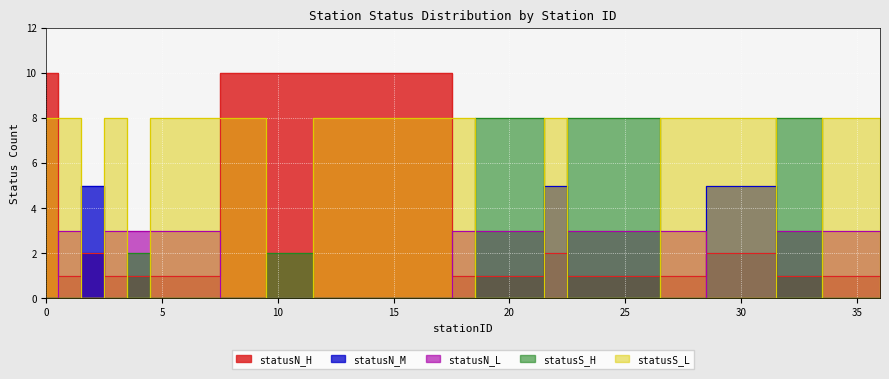

What are all the series names shown in the legend?

statusN_H, statusN_M, statusN_L, statusS_H, statusS_L